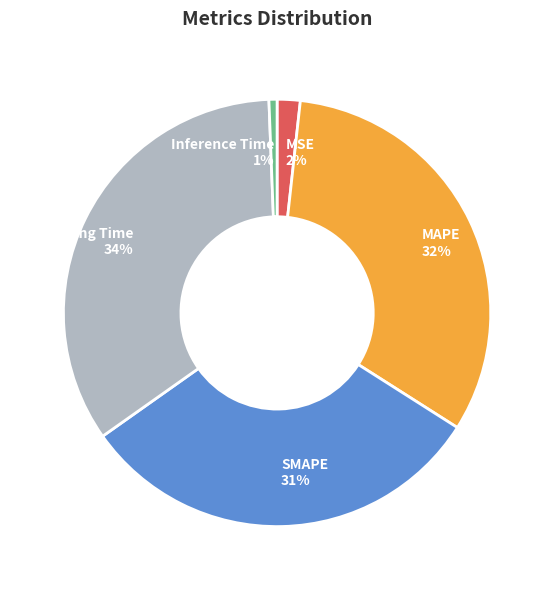

How many segments does this pie chart have?

5